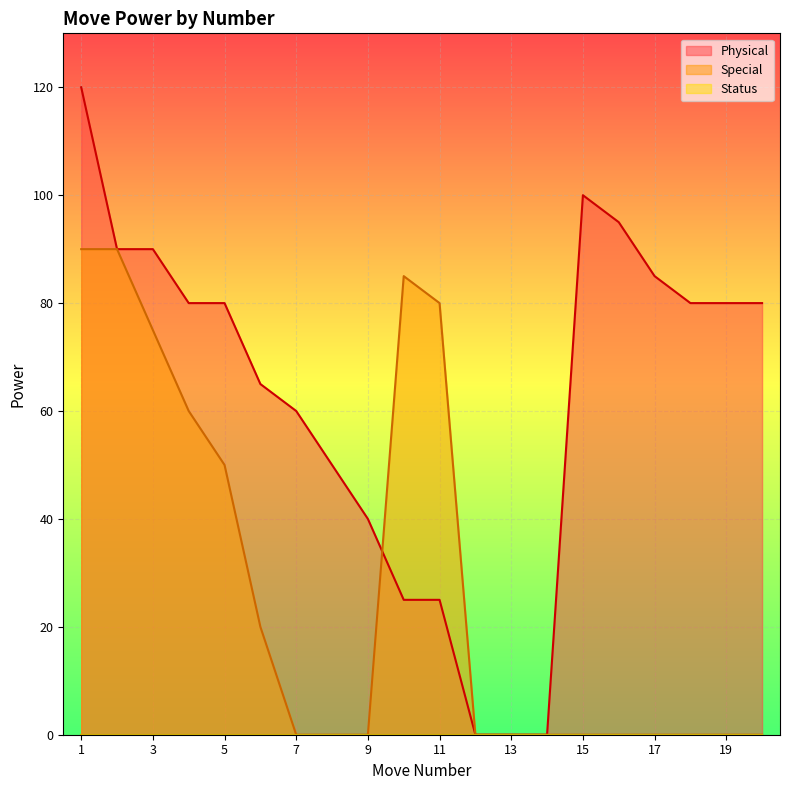

Rank the series by their maximum value, from lowest to highest.

Special, Physical